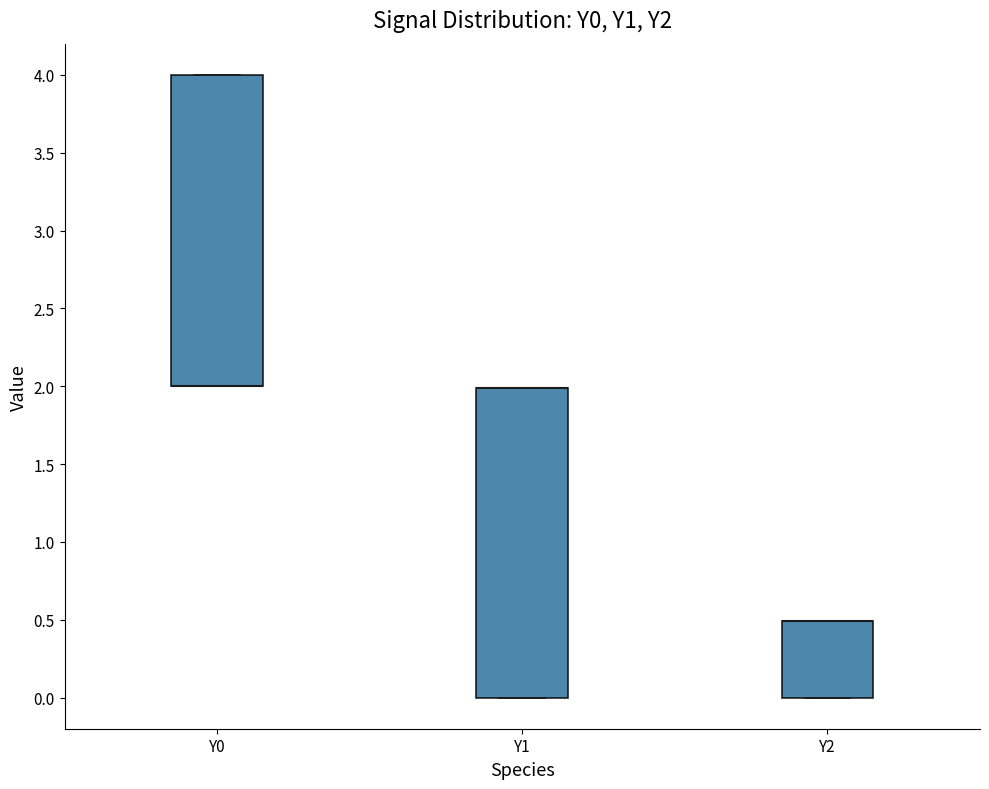

Reading left to right, read every box against the y-axis: the position of its median line, the range the box covers, and the ends of its whiskers. The values are not printed on the chart, so give them approximately, as read against the axis.

Y0: median 2.0 (drawn on the box's lower edge), box 2.0 to 4.0, whiskers 2.0 to 4.0
Y1: median 2.0 (drawn on the box's upper edge), box 0.0 to 2.0, whiskers 0.0 to 2.0
Y2: median 0.5 (drawn on the box's upper edge), box 0.0 to 0.5, whiskers 0.0 to 0.5